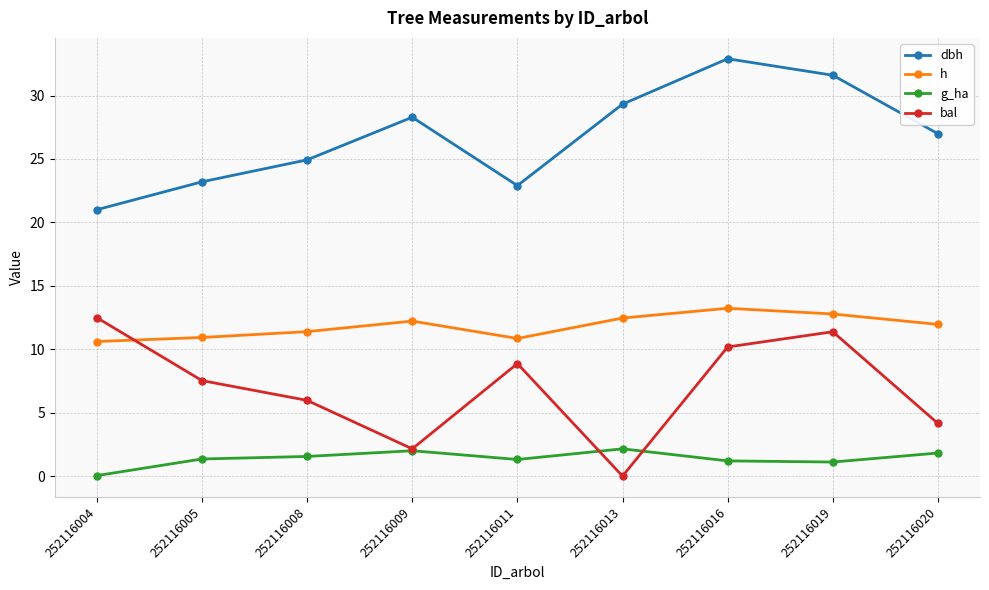

What is the average value of the g_ha series?

1.4